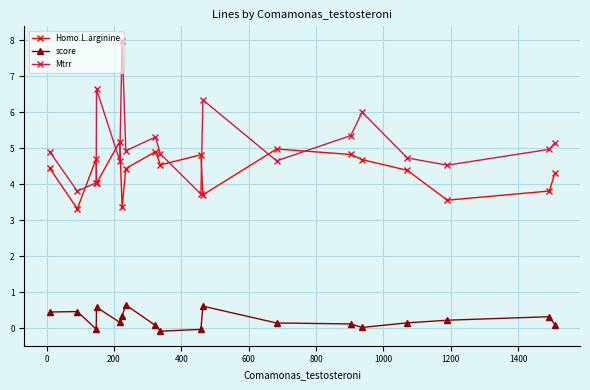

What is the maximum value shown in the chart?

8.0